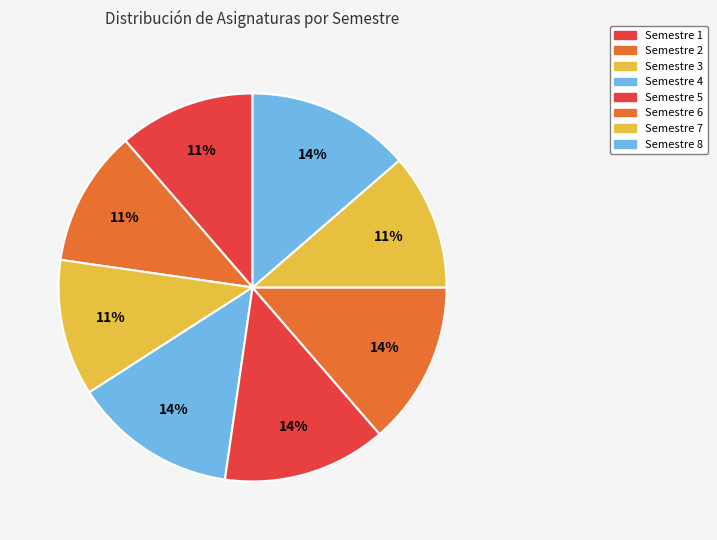

How many slices are in this pie chart?

8